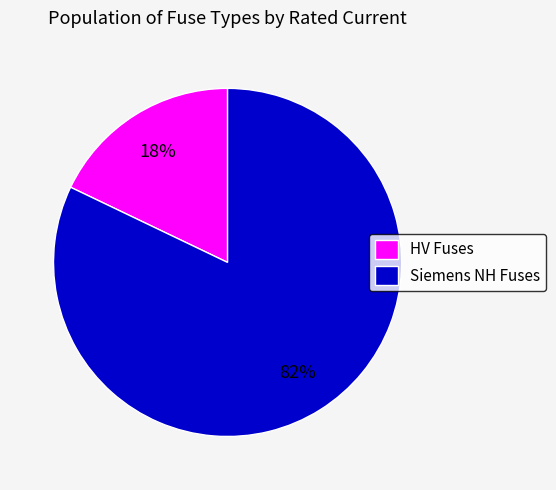

Rank the categories by value from highest to lowest.

Siemens NH Fuses, HV Fuses